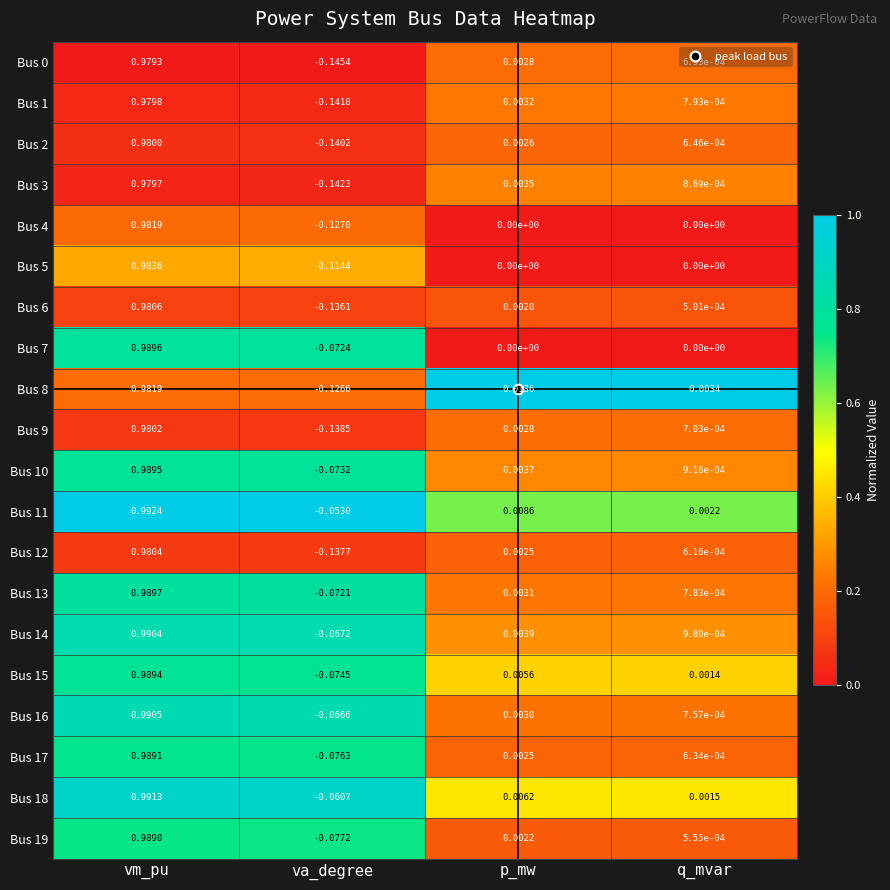

Which label corresponds to the largest value in the chart?

vm_pu